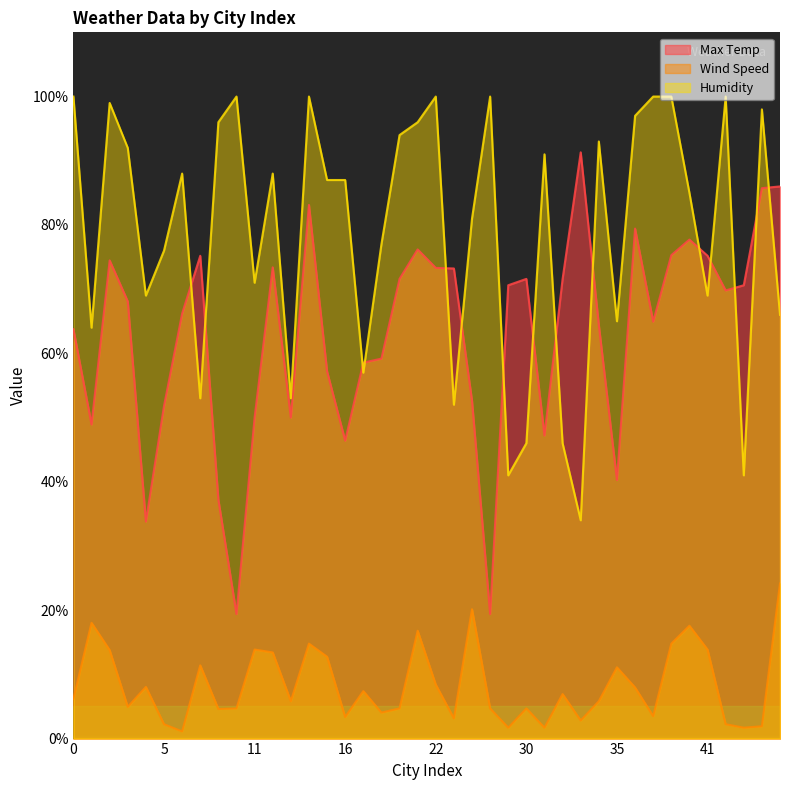

Reading right to left, extract all data points from this chart.

Max Temp: 86.0	85.7	70.6	69.8	75.2	77.7	75.3	64.9	79.4	40.3	64.4	91.3	71.6	47.2	71.6	70.6	19.4	52.6	73.2	73.3	76.2	71.6	59.2	58.5	46.4	57.2	83.1	50.0	73.4	50.0	19.4	37.2	75.2	66.2	51.8	33.8	68.1	74.5	48.9	63.8
Wind Speed: 24.2	1.9	1.7	2.2	13.9	17.6	14.8	3.5	8.0	11.1	5.8	2.8	6.9	1.7	4.7	1.7	4.7	20.1	3.1	8.4	16.8	4.7	4.0	7.4	3.4	12.8	14.8	5.8	13.4	13.9	4.7	4.6	11.4	1.1	2.2	8.1	4.9	13.8	18.0	6.2
Humidity: 66.0	98.0	41.0	100.0	69.0	85.0	100.0	100.0	97.0	65.0	93.0	34.0	46.0	91.0	46.0	41.0	100.0	81.0	52.0	100.0	96.0	94.0	77.0	57.0	87.0	87.0	100.0	53.0	88.0	71.0	100.0	96.0	53.0	88.0	76.0	69.0	92.0	99.0	64.0	100.0